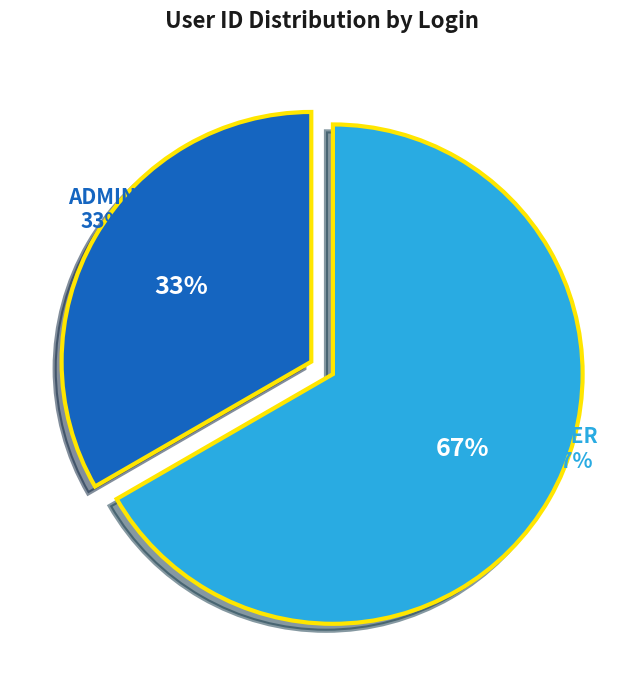

True or false: admin accounts for 33% of the total.

True